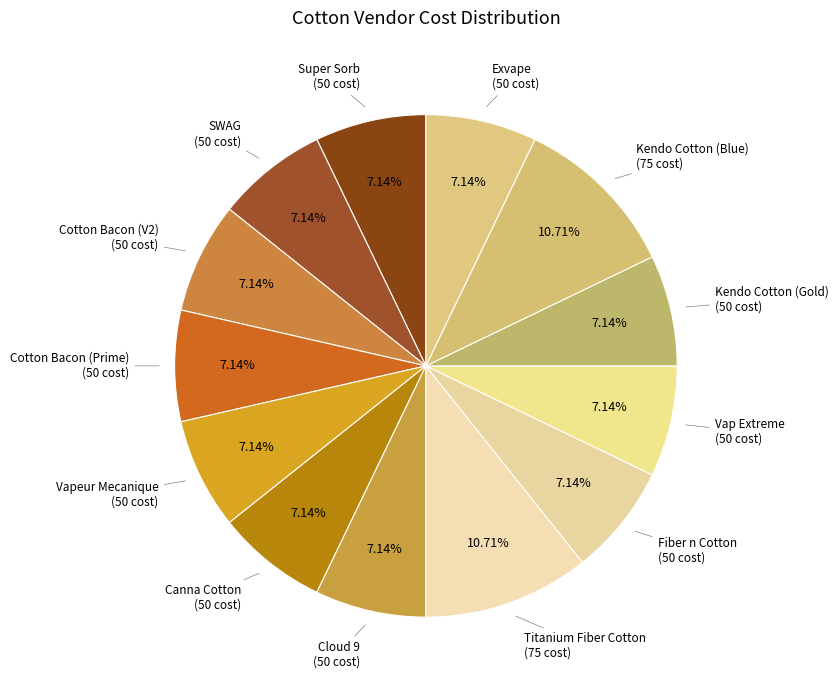

What is the ratio of the value at Cloud 9 to the value at Titanium Fiber Cotton?

0.7